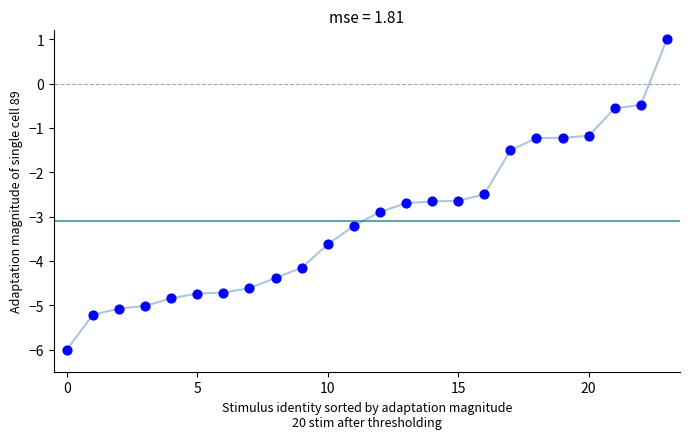

How many data points are displayed?

24